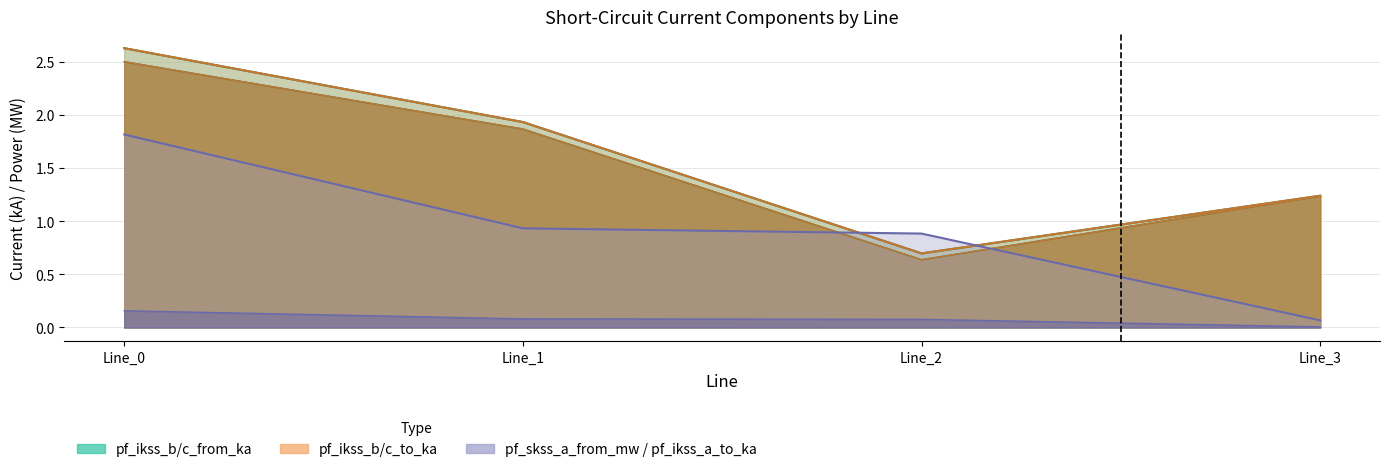

Reading left to right, extract all data points from this chart.

pf_ikss_b_from_ka: 2.5	1.9	0.6	1.2
pf_ikss_c_from_ka: 2.6	1.9	0.7	1.2
pf_ikss_a_to_ka: 1.8	0.9	0.9	0.1
pf_ikss_b_to_ka: 2.5	1.9	0.6	1.2
pf_ikss_c_to_ka: 2.6	1.9	0.7	1.2
pf_skss_a_from_mw: 0.2	0.1	0.1	0.0